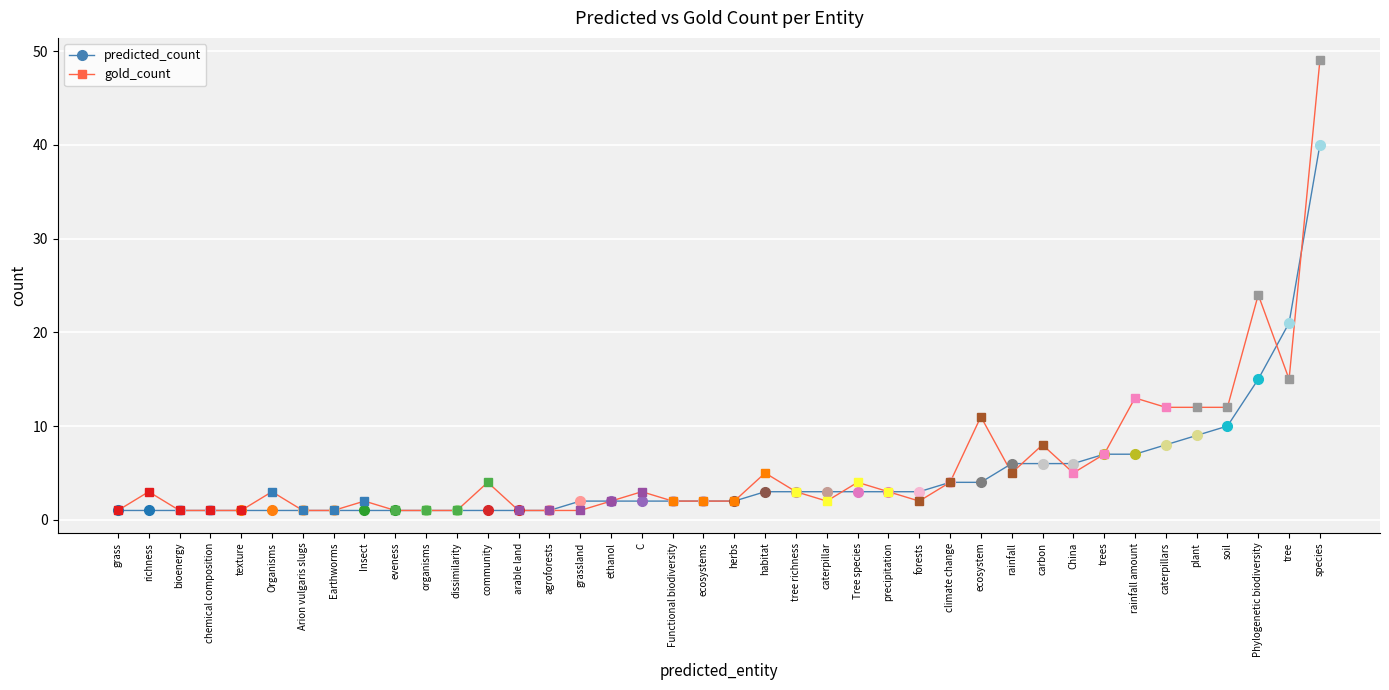

At how many categories does at least one series exceed 27?

1